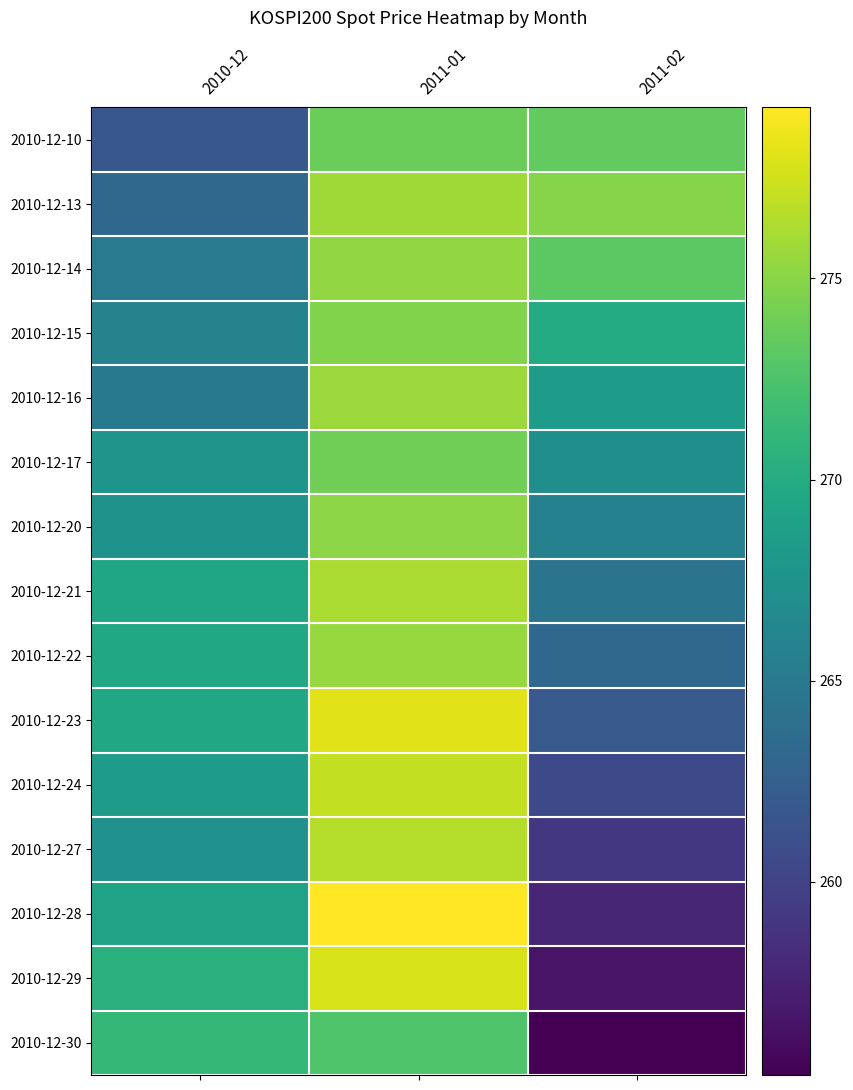

Reading left to right, extract all data points from this chart.

2010-12-10: 2010-12=261.7	2011-01=273.8	2011-02=273.4
2010-12-13: 2010-12=263.3	2011-01=275.8	2011-02=274.9
2010-12-14: 2010-12=265.1	2011-01=275.4	2011-02=273.2
2010-12-15: 2010-12=265.9	2011-01=274.7	2011-02=269.9
2010-12-16: 2010-12=264.9	2011-01=275.6	2011-02=268.5
2010-12-17: 2010-12=267.7	2011-01=274.0	2011-02=267.2
2010-12-20: 2010-12=267.4	2011-01=275.1	2011-02=265.8
2010-12-21: 2010-12=269.3	2011-01=276.2	2011-02=264.5
2010-12-22: 2010-12=269.6	2011-01=275.5	2011-02=263.2
2010-12-23: 2010-12=269.6	2011-01=278.2	2011-02=261.9
2010-12-24: 2010-12=268.5	2011-01=277.1	2011-02=260.5
2010-12-27: 2010-12=267.4	2011-01=276.6	2011-02=259.1
2010-12-28: 2010-12=269.0	2011-01=279.2	2011-02=257.8
2010-12-29: 2010-12=270.4	2011-01=277.8	2011-02=256.5
2010-12-30: 2010-12=271.2	2011-01=272.7	2011-02=255.2